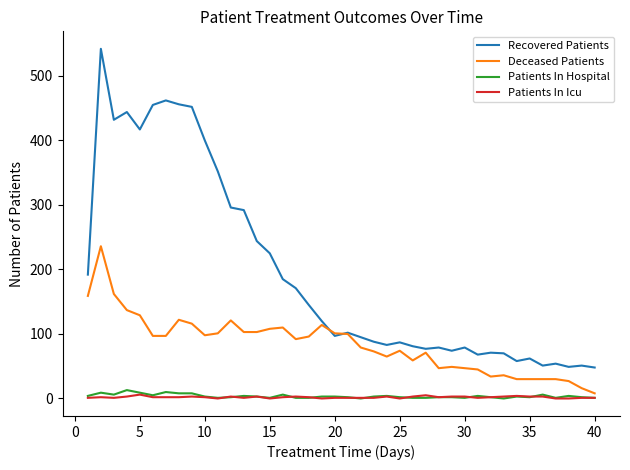

Which series has the widest spread of values?

Recovered Patients